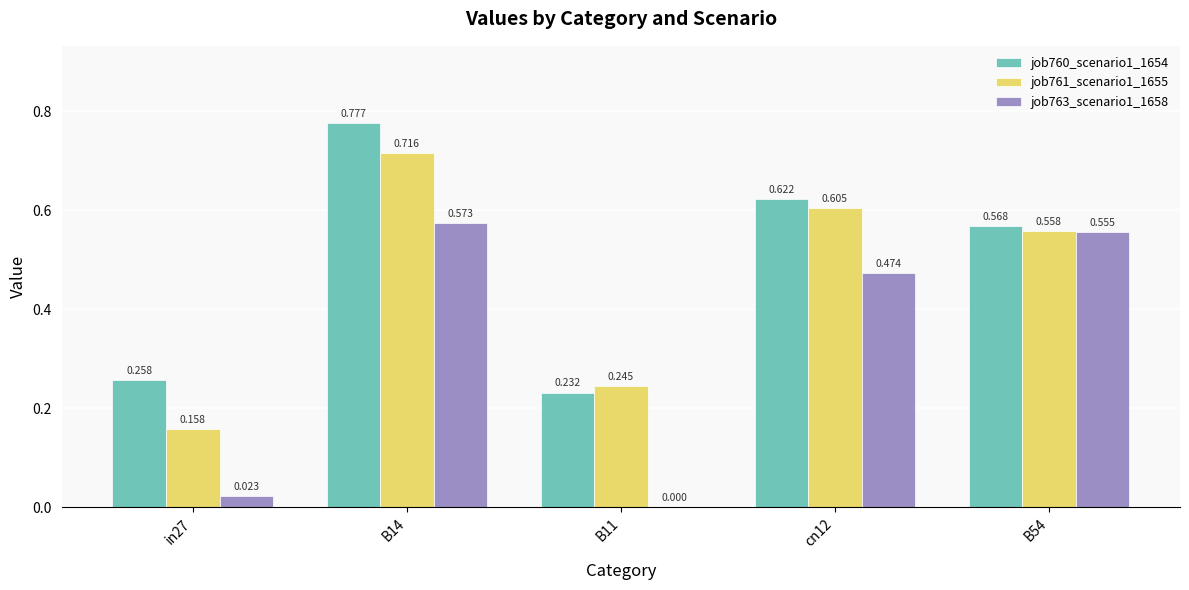

Is the value of job761_scenario1_1655 at B14 greater than the value of job763_scenario1_1658 at cn12?

Yes